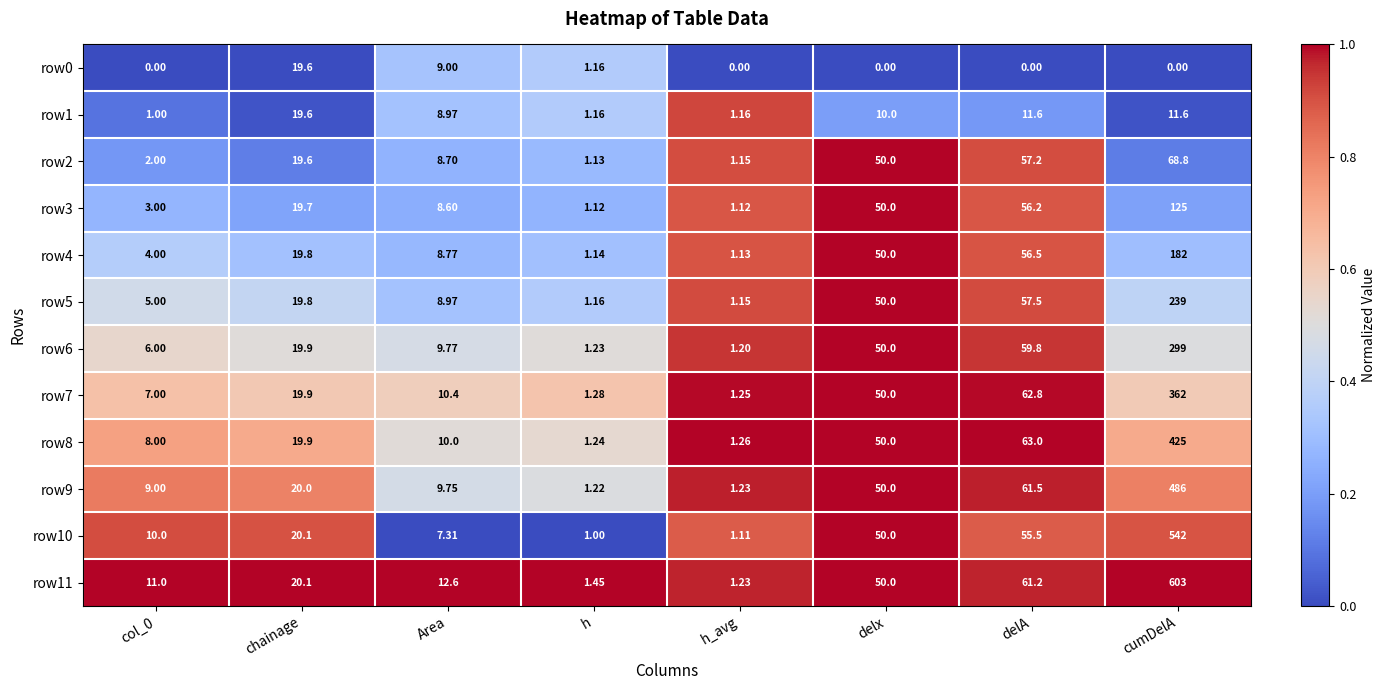

At which label does row1 first exceed 10?

chainage